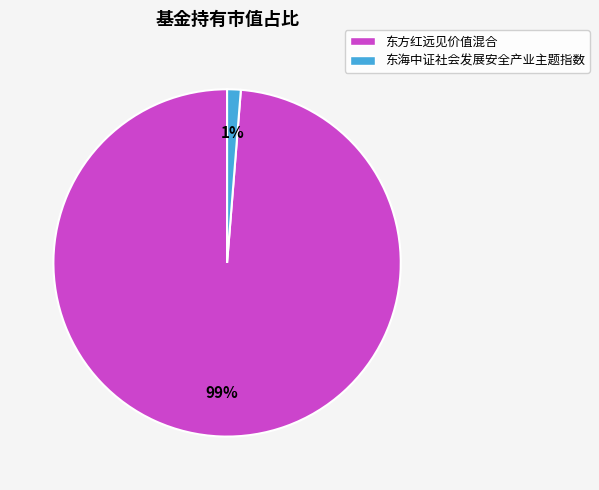

To the nearest percent, what is the combined percentage of 东海中证社会发展安全产业主题指数 and 东方红远见价值混合?

100%